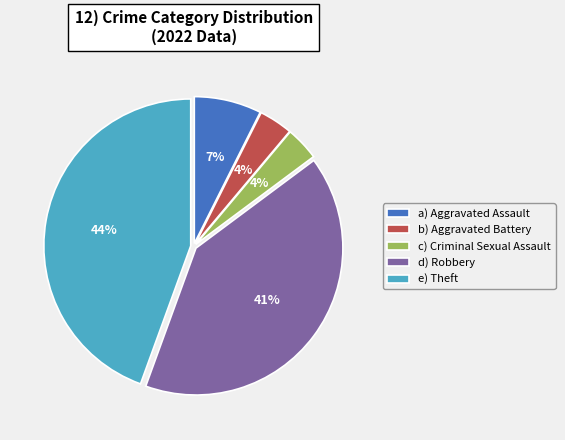

Between d) Robbery and a) Aggravated Assault, which is larger?

d) Robbery